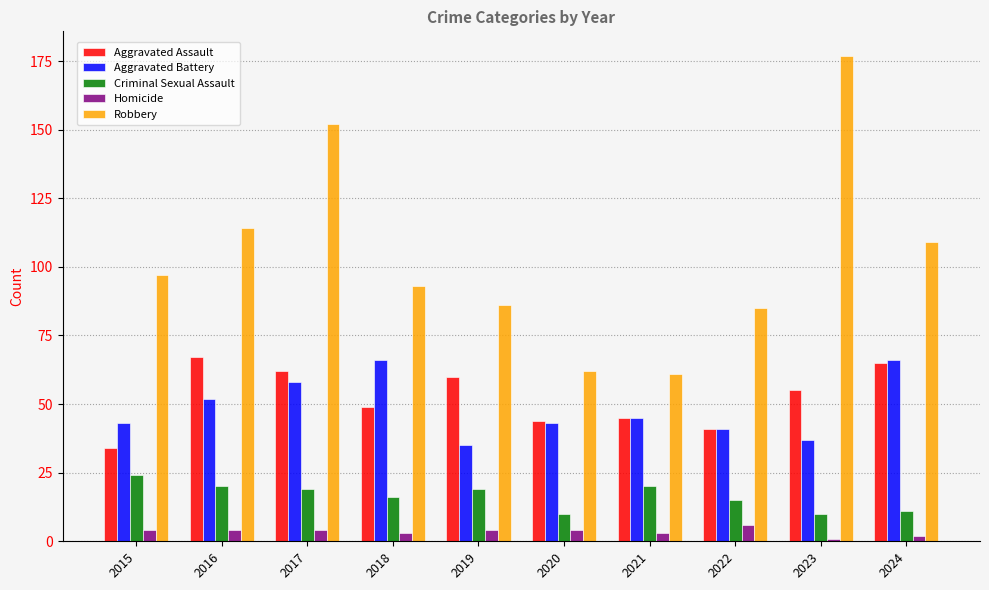

Does the chart contain stacked bars?

No